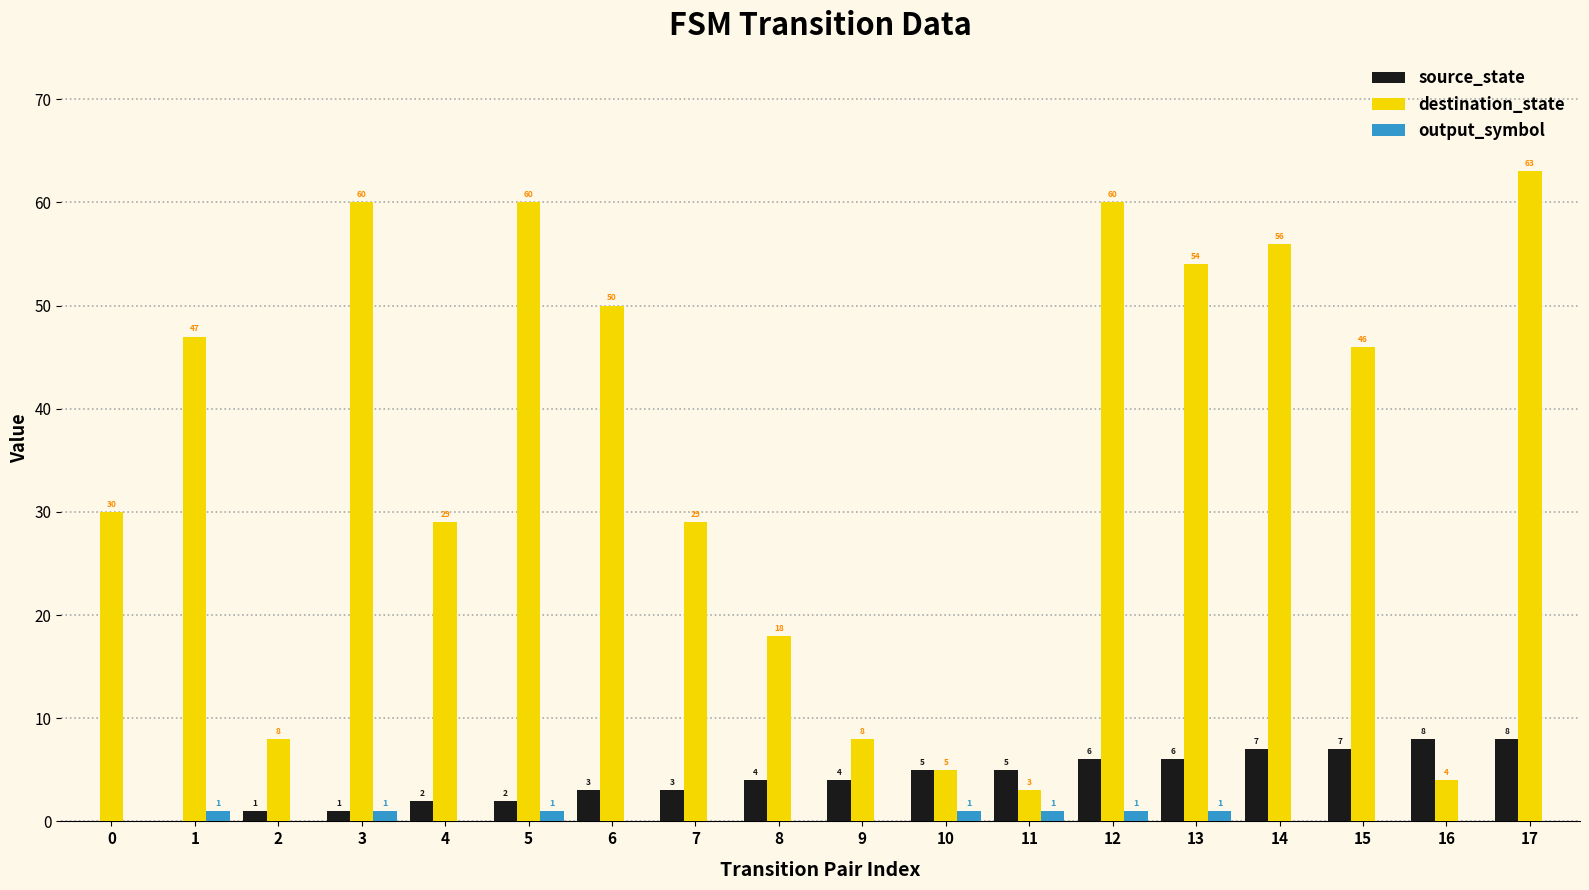

At which category is the sum across all series the highest?

17